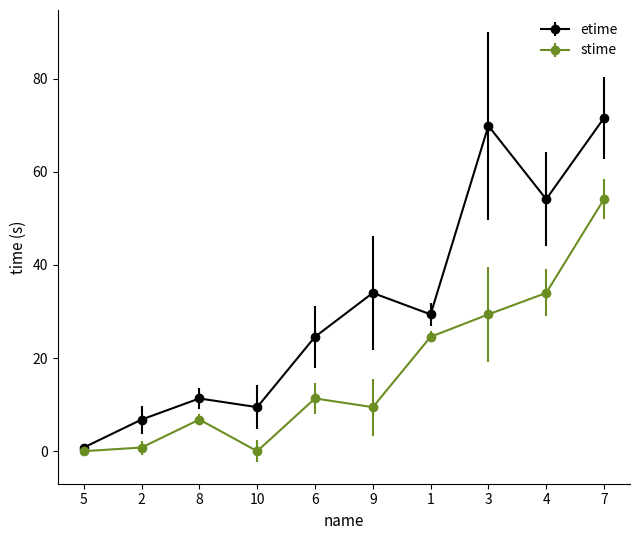

What is the label of the 10th point from the left?

7